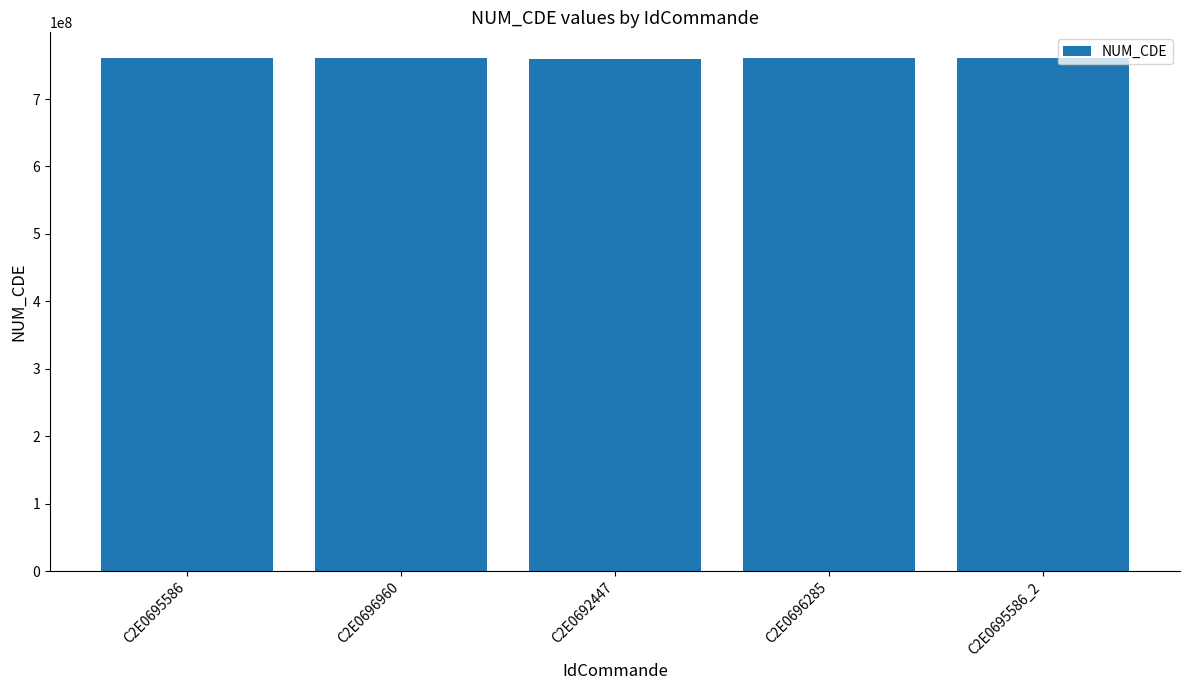

What is the average value?

760430648